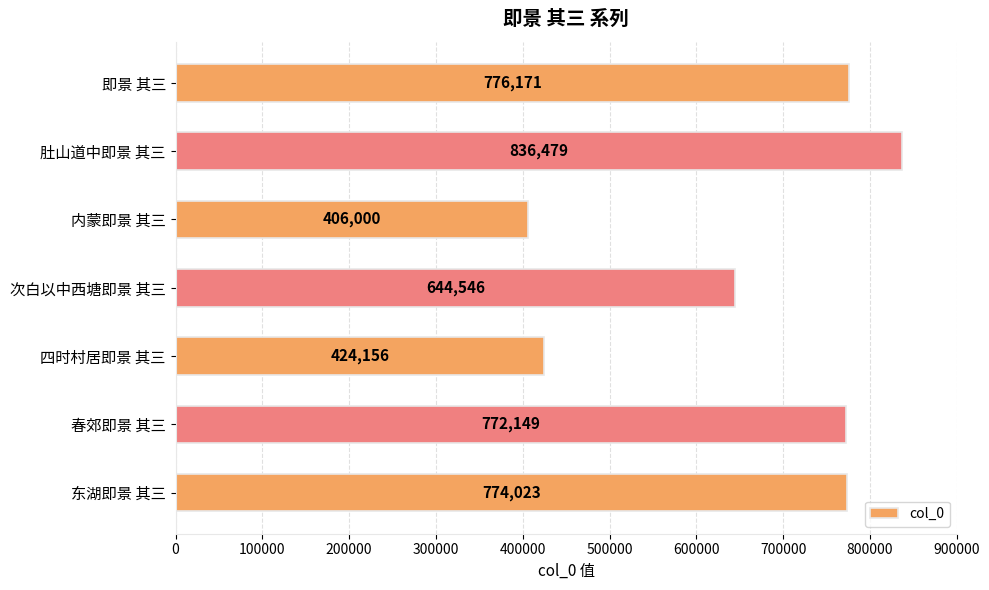

Rank the categories by value from lowest to highest.

内蒙即景 其三, 四时村居即景 其三, 次白以中西塘即景 其三, 春郊即景 其三, 东湖即景 其三, 即景 其三, 肚山道中即景 其三